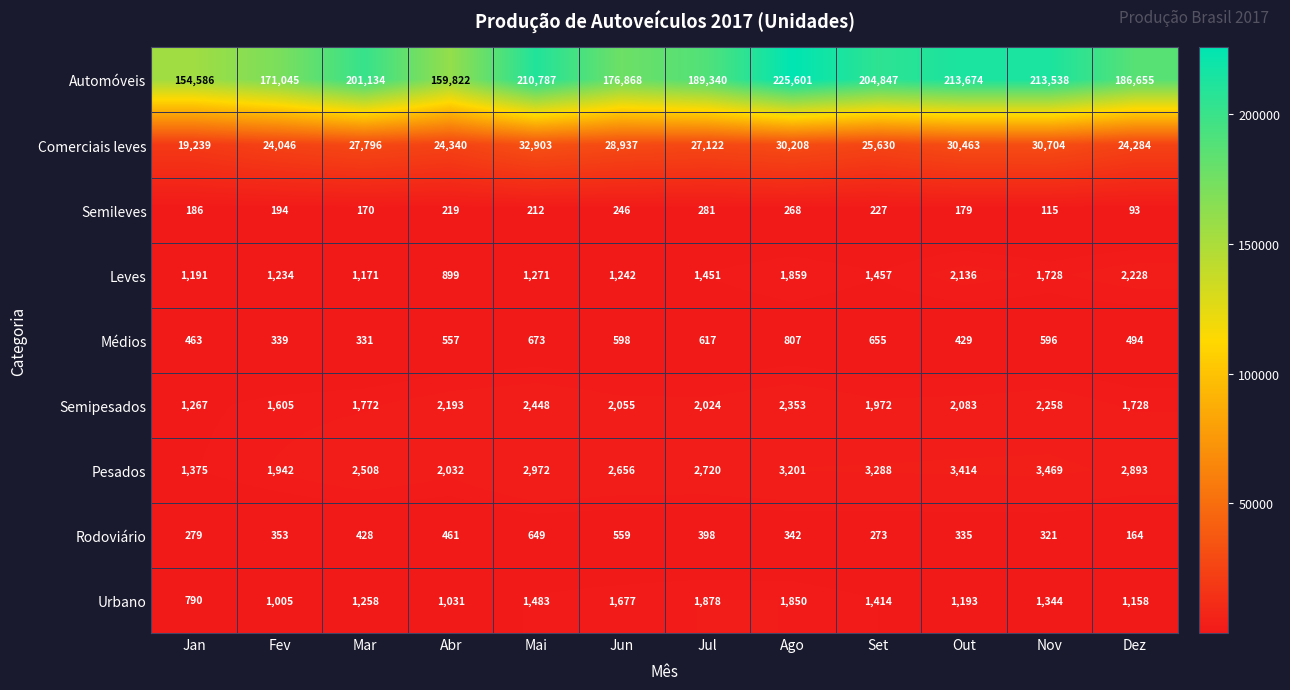

At which label does Automóveis reach its peak?

Ago